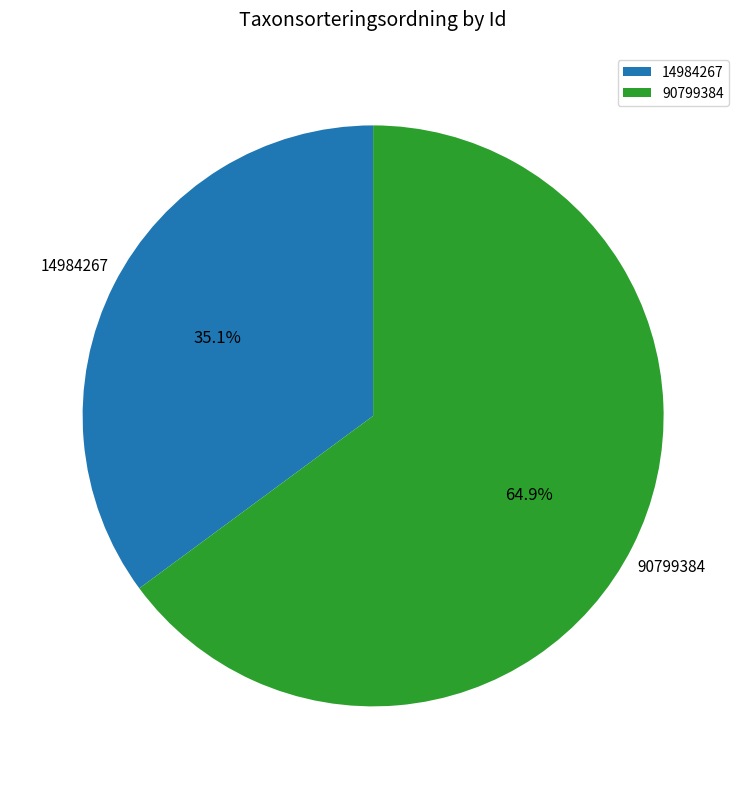

To the nearest percent, what is the combined percentage of 90799384 and 14984267?

100%